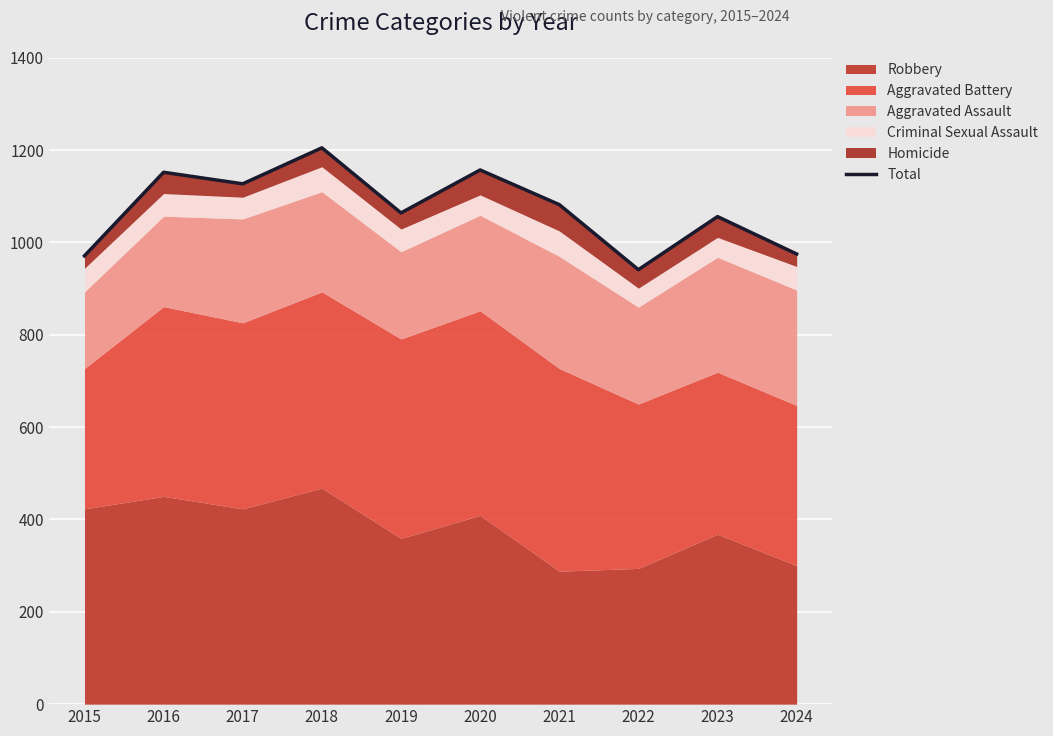

What is the value of the 3rd point from the left?

1127